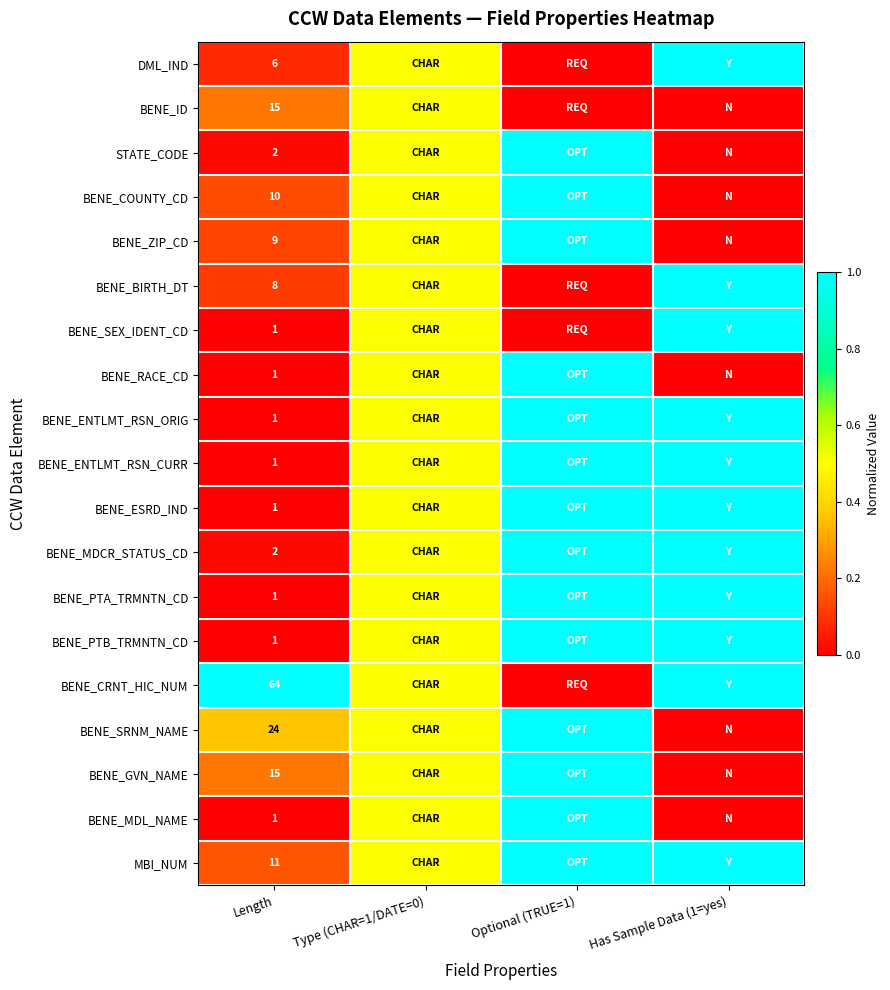

What is the total value across all series at Length?

174.0